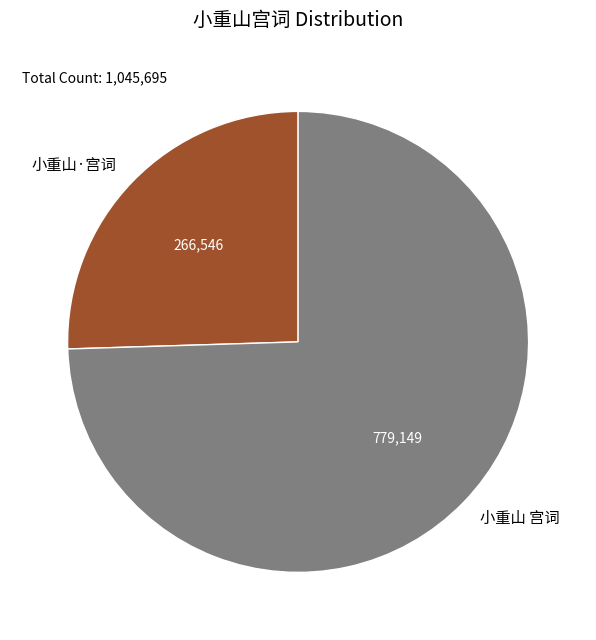

What is the largest slice in the pie chart?

小重山 宫词